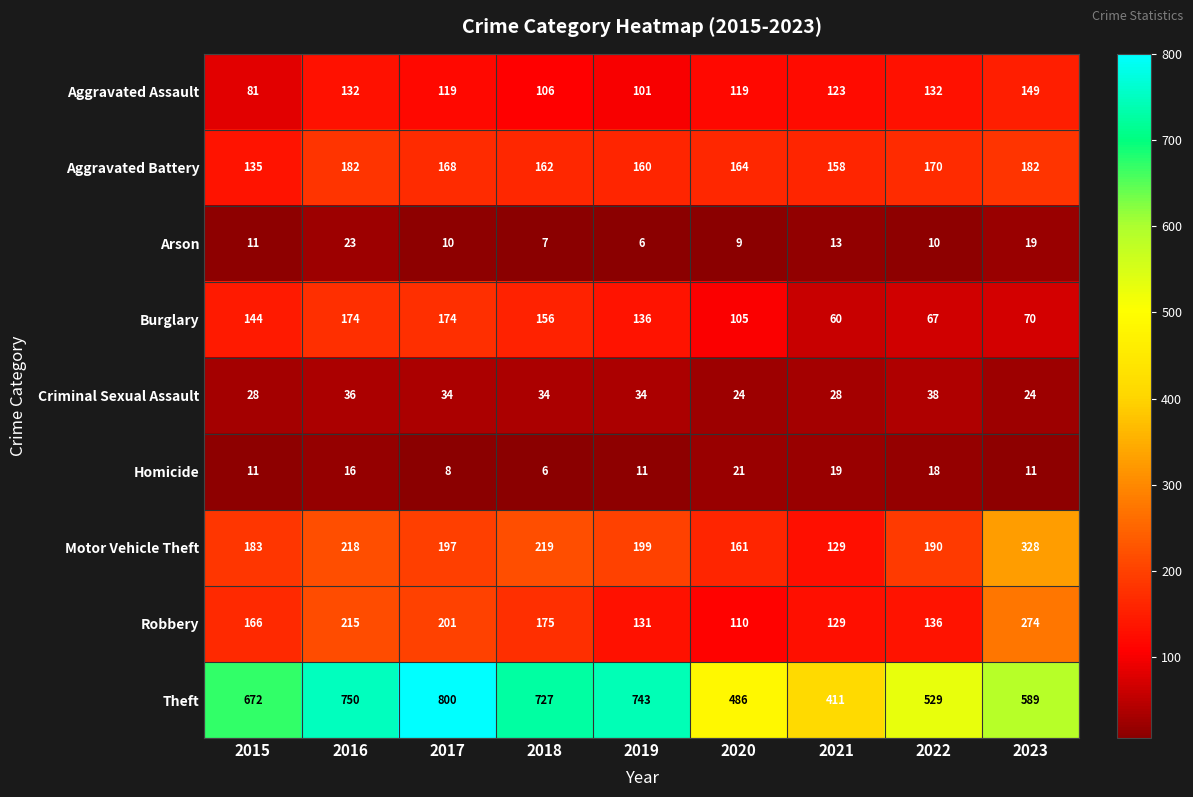

Between 2019 and 2021, which series saw the biggest shift?

Theft